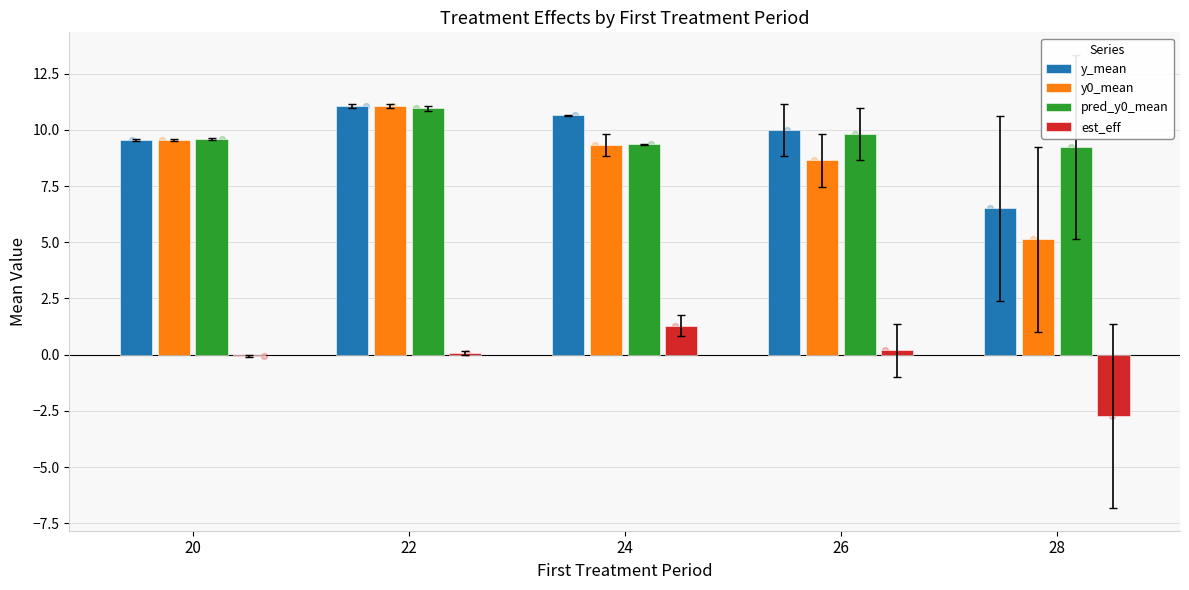

What is the total value across all series at 24?

30.6